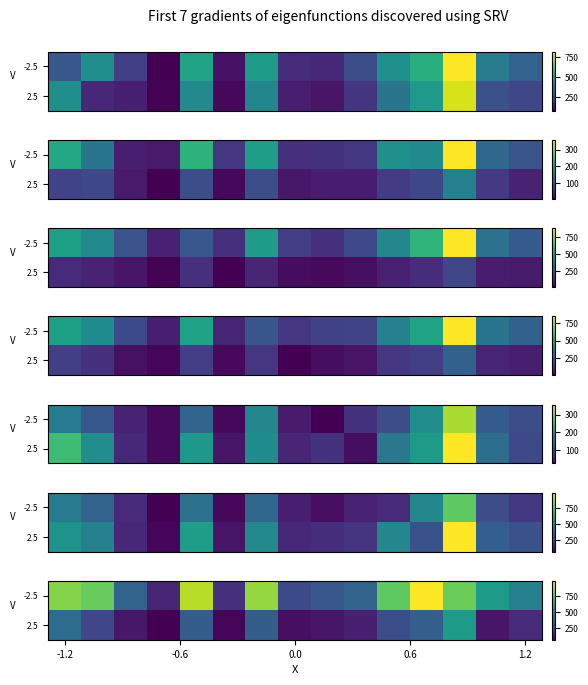

How many distinct data groups are displayed?

2